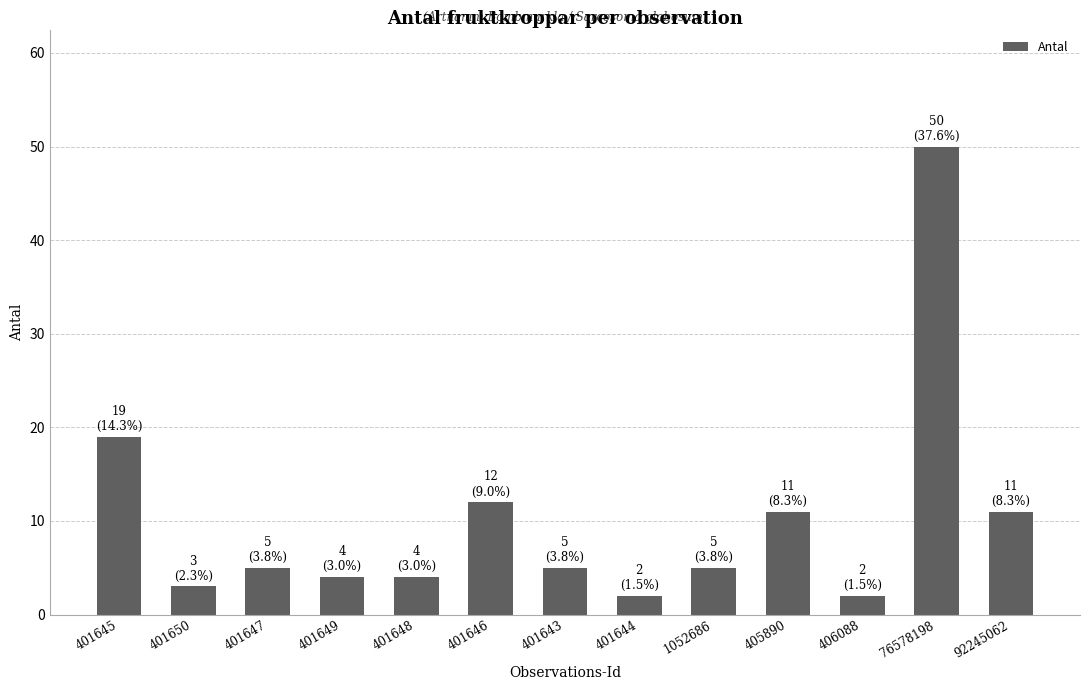

Reading left to right, extract all data points from this chart.

19	3	5	4	4	12	5	2	5	11	2	50	11